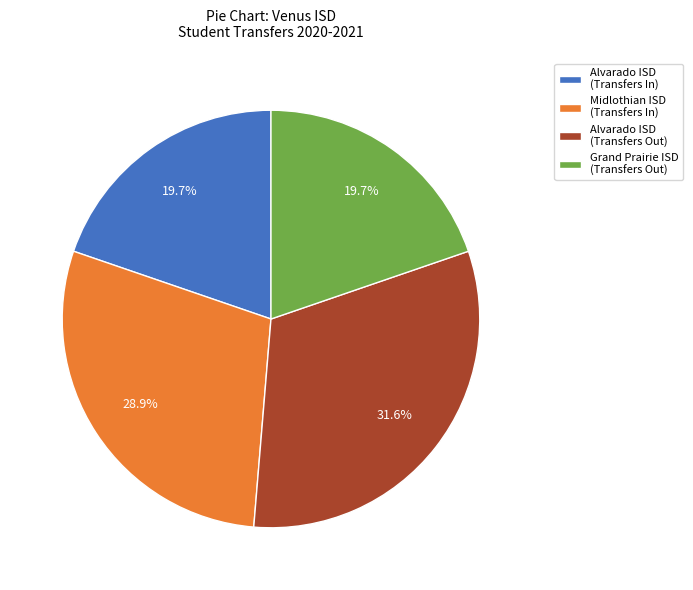

Is there a majority slice in this chart?

No